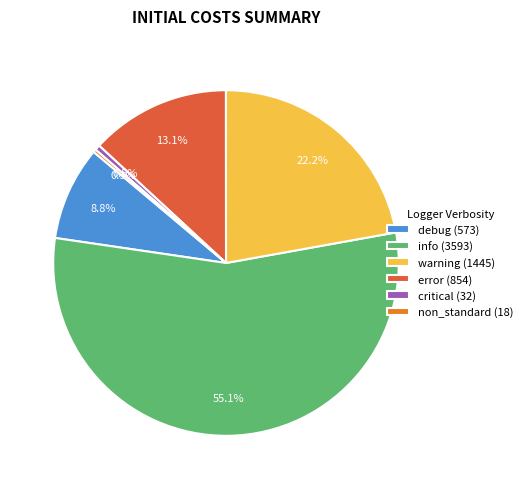

What is the largest slice in the pie chart?

info (3593)